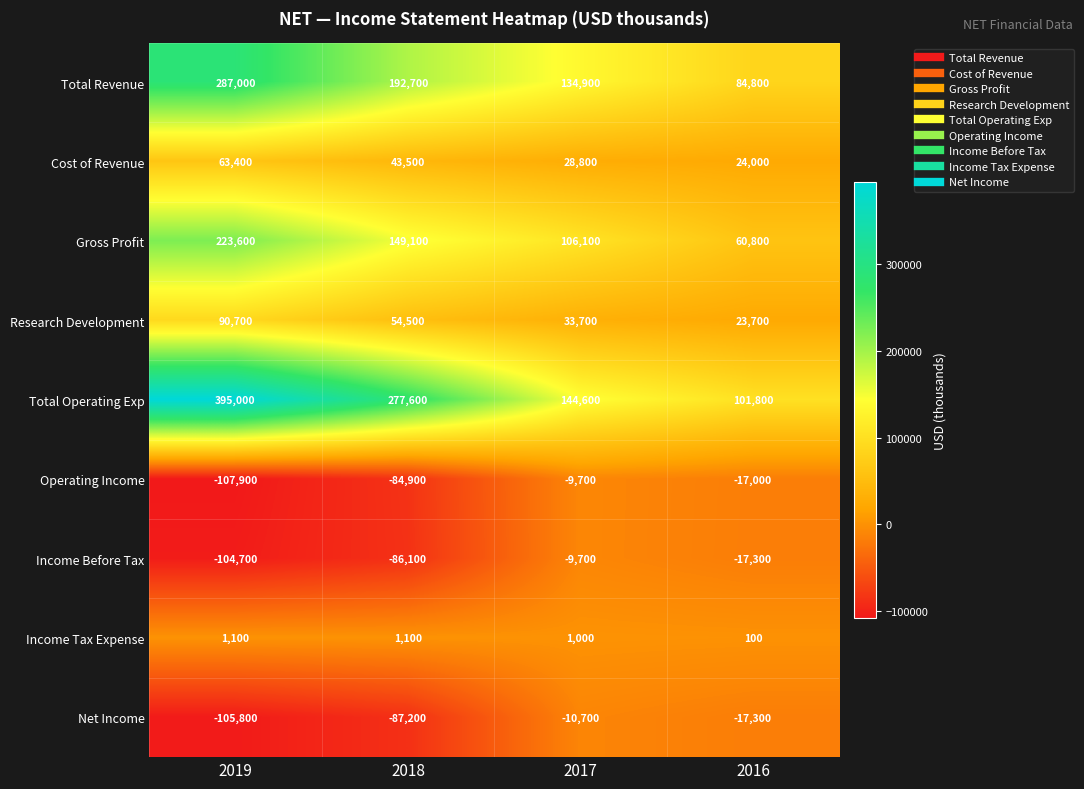

The Operating Income series shows -16373 at 2017. True or false?

False